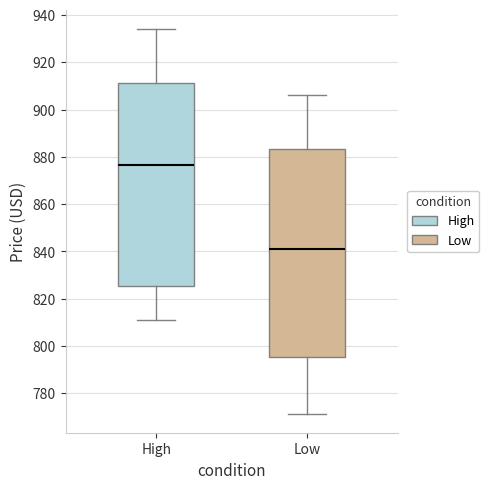

Where is the upper edge of the box for High on the y-axis? The values are not printed on the chart, so give them approximately, as read against the axis.

912